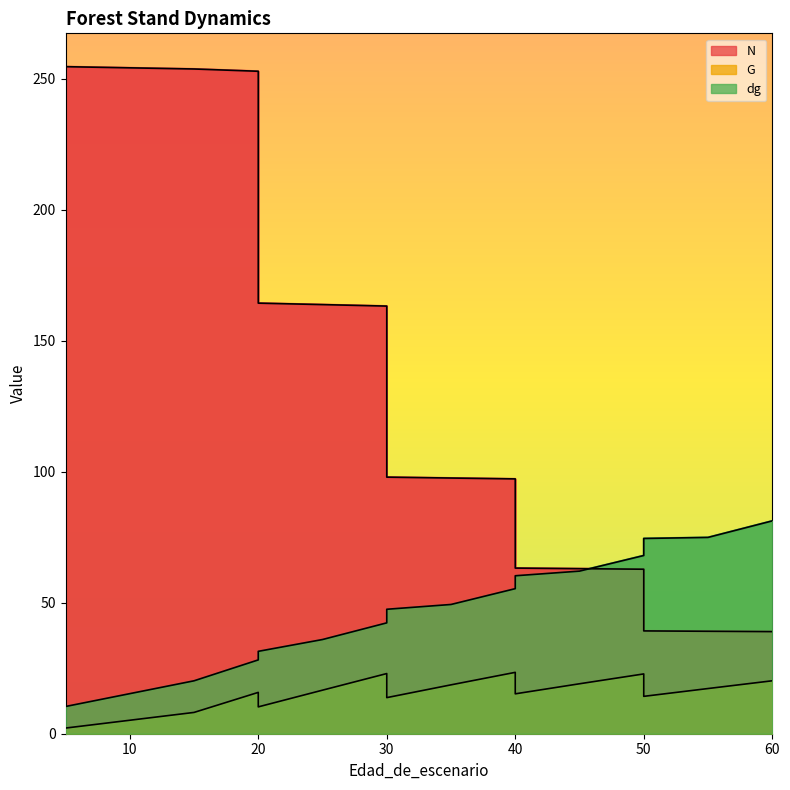

Between which two adjacent categories do N and dg first intersect?

45 and 50